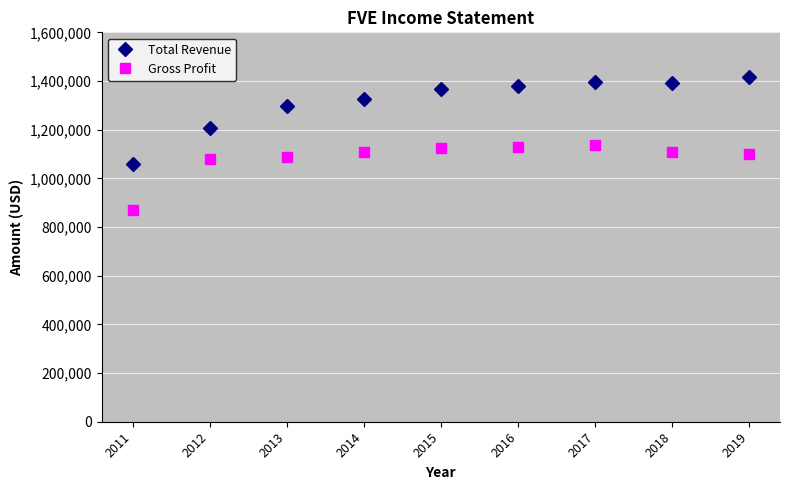

Which category has the lowest value across all series?

2011